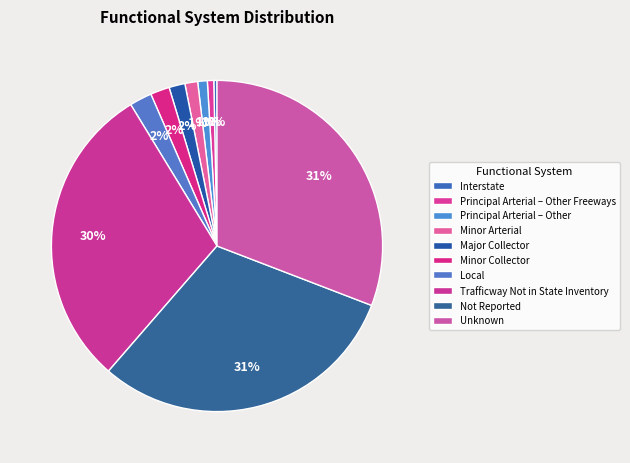

What is the total percentage of Unknown and Minor Collector?

32.7%